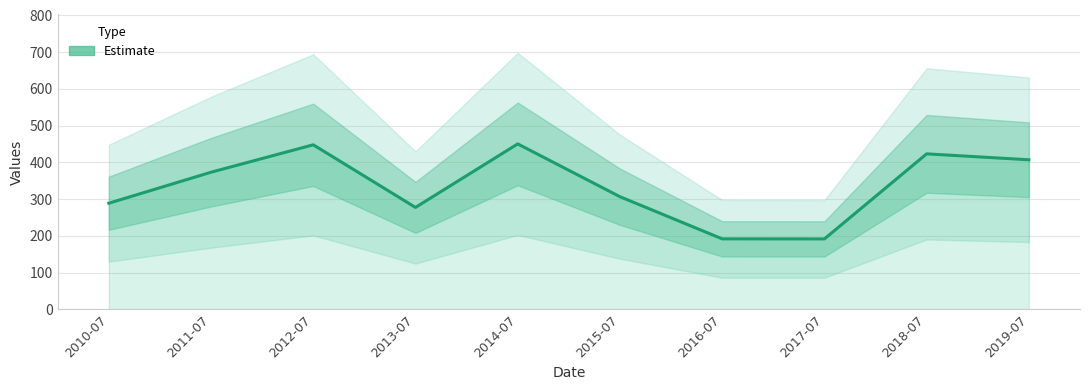

Reading left to right, extract all data points from this chart.

2010-07=289.1	2011-07=373.4	2012-07=448.0	2013-07=277.6	2014-07=450.5	2015-07=306.8	2016-07=192.1	2017-07=191.9	2018-07=423.4	2019-07=407.3